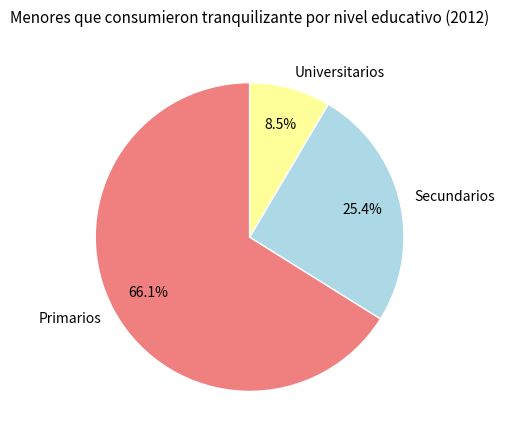

Does Universitarios account for over 50% of the chart?

No